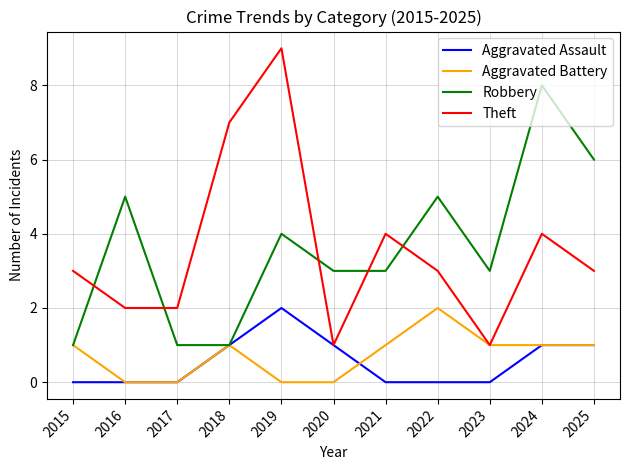

How many Theft values are between 2 and 4?

7